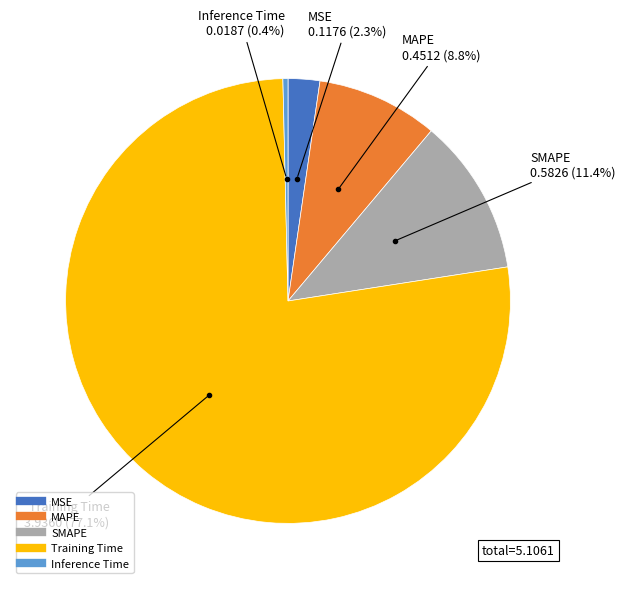

Does SMAPE represent more than half of the total?

No